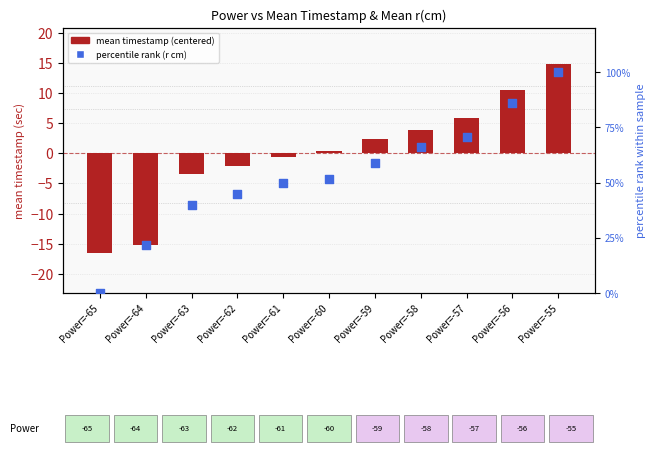

Which series has the largest Y range (max minus min)?

percentile rank (r cm)